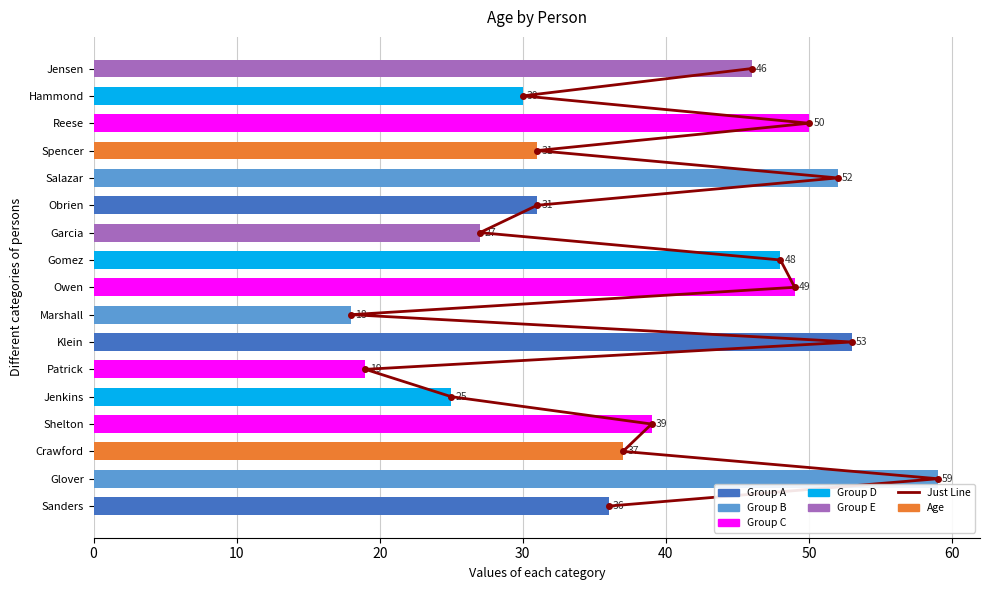

Which series has the largest range (max minus min)?

Age